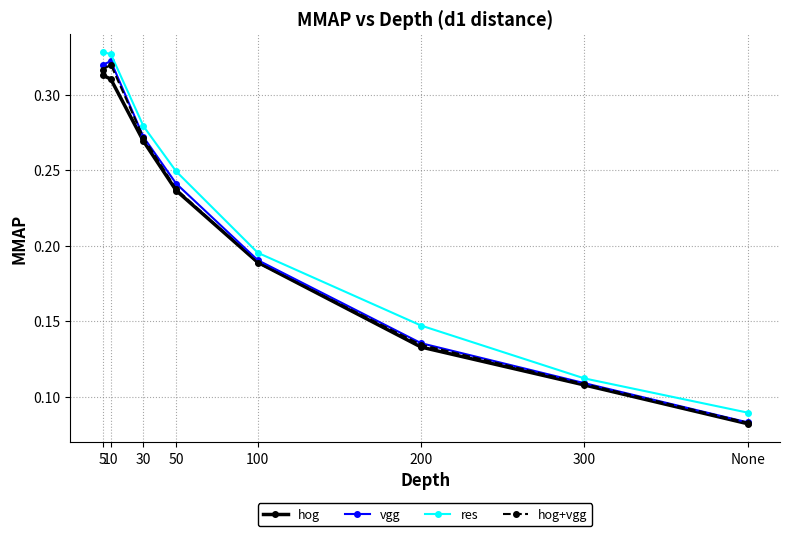

What is the label of the 2nd point from the left?

10